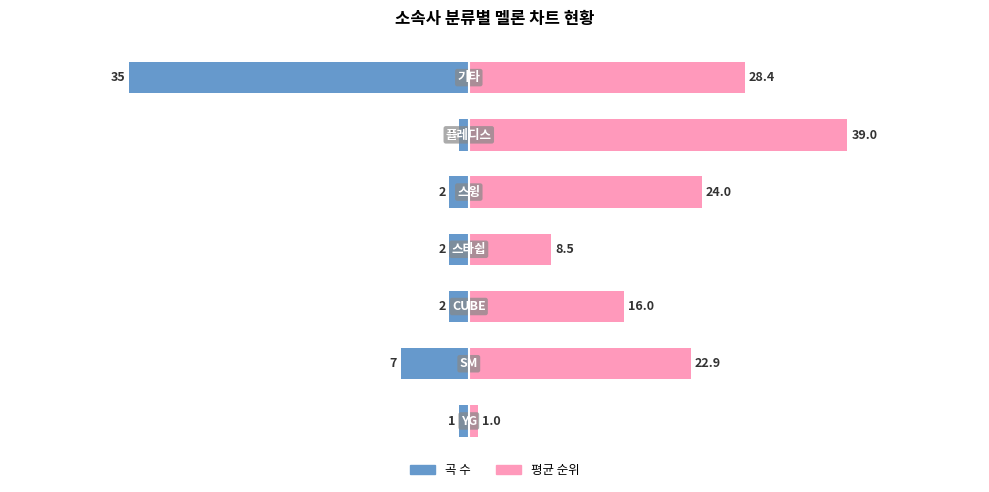

What is the difference between the maximum and minimum values in the 평균 순위 series?

38.0